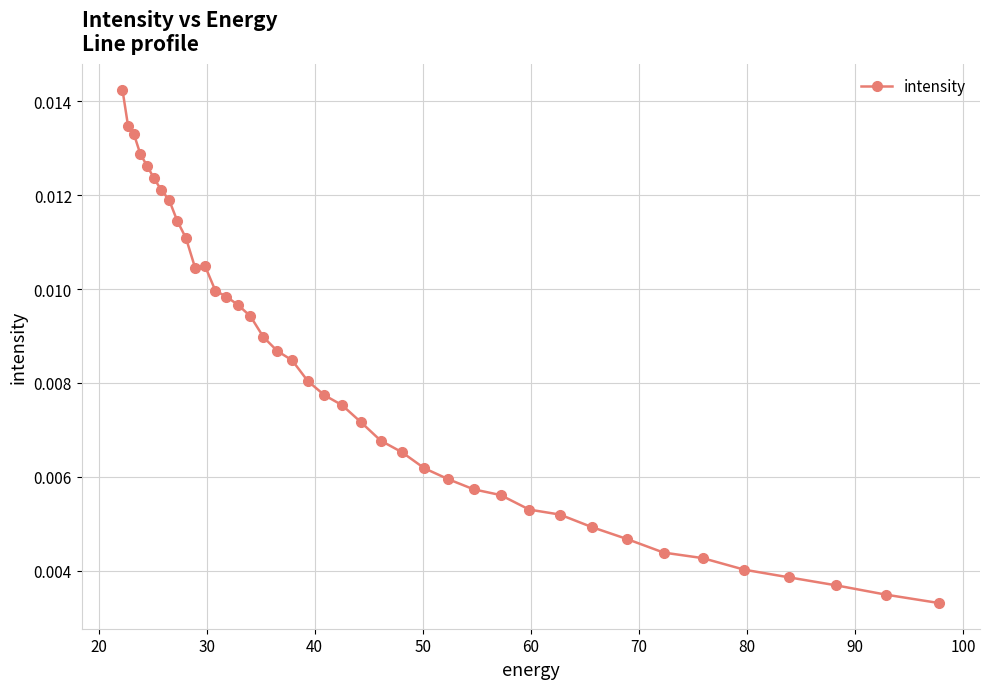

How many interior local valleys (lower than both neighbors) does the data have?

1